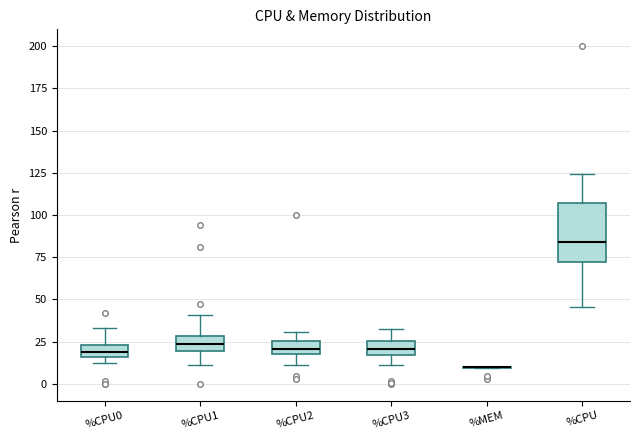

Where does the lower whisker of the box for %CPU3 end on the y-axis? The values are not printed on the chart, so give them approximately, as read against the axis.

10